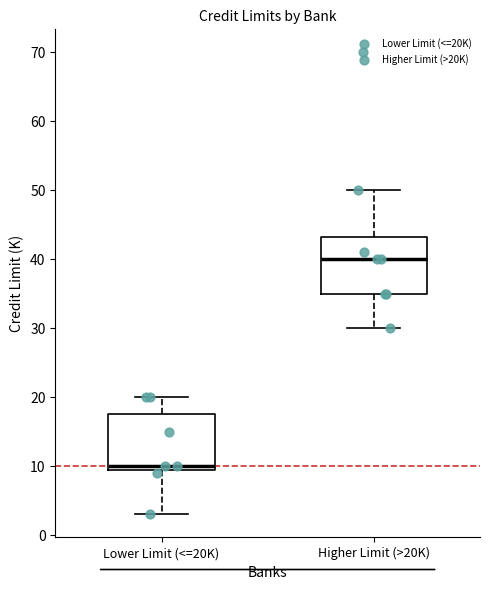

Which box's median line is the lowest?

Lower Limit (<=20K)